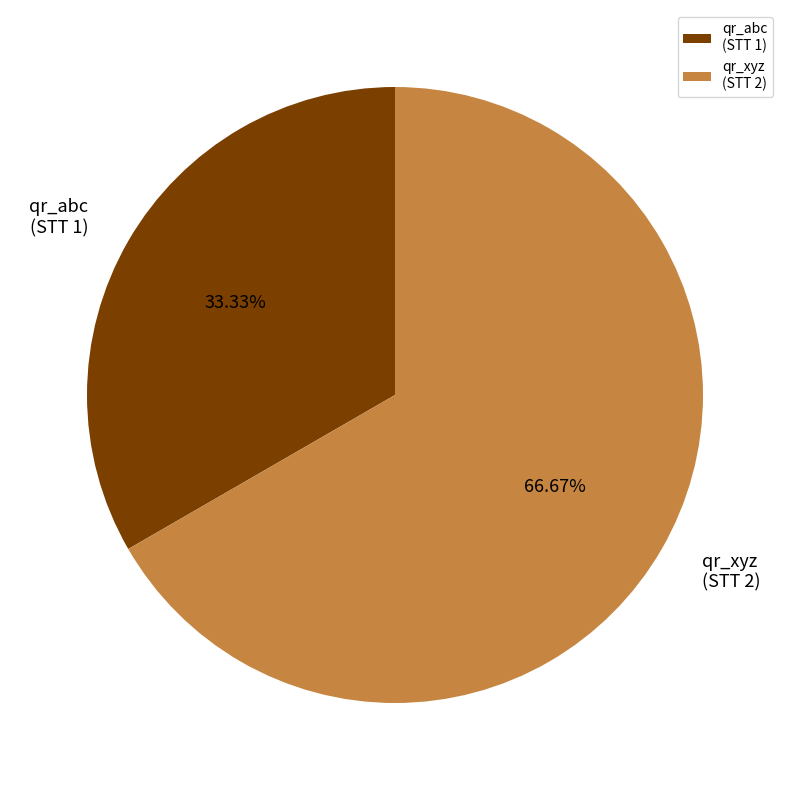

Approximately how many times larger is the value at qr_abc (STT 1) compared to qr_xyz (STT 2)?

0.5